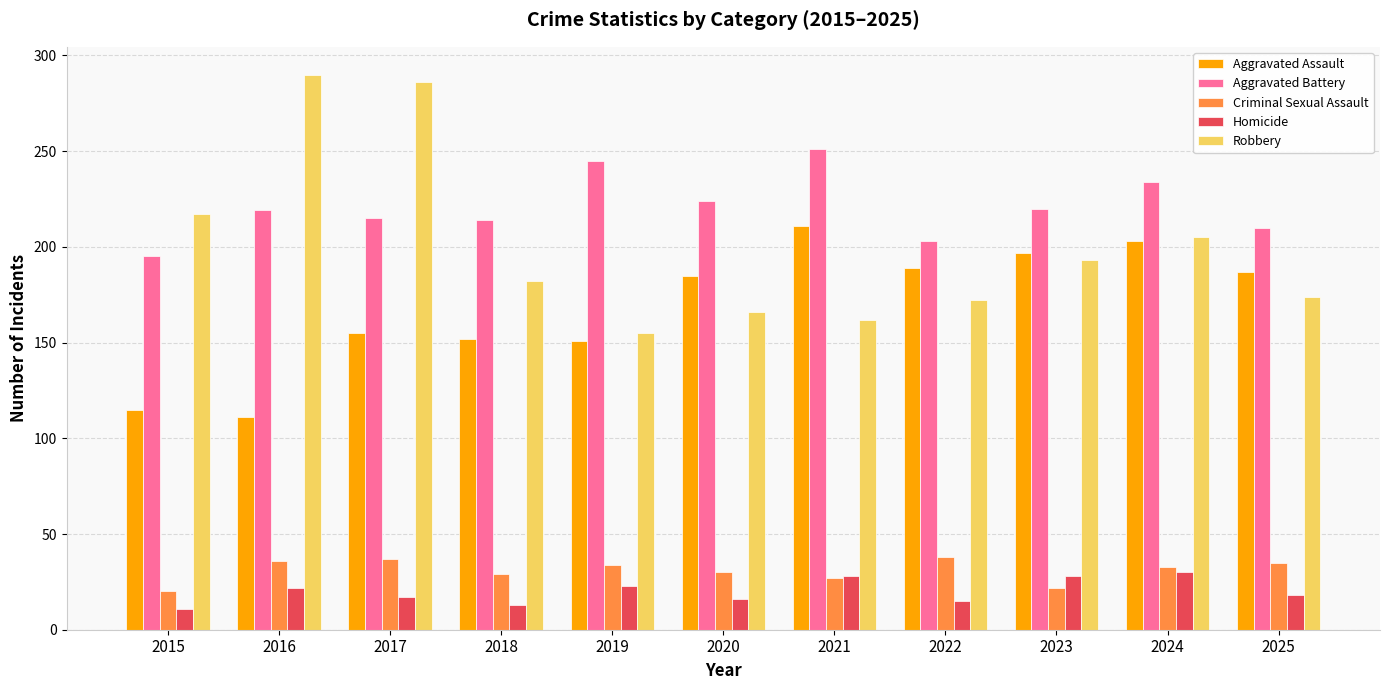

True or false: Aggravated Assault has a value of 77 at 2024.

False